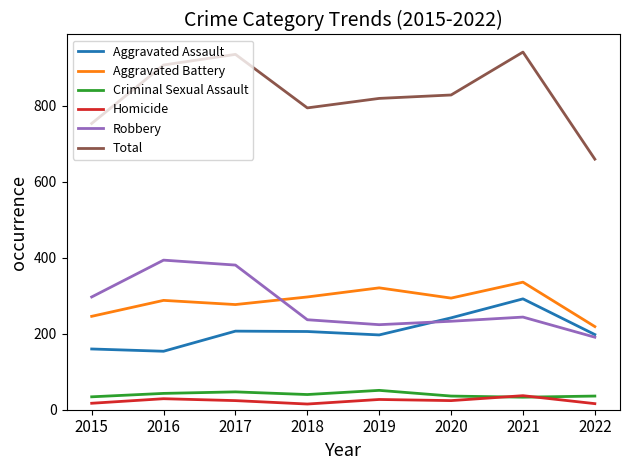

How many lines are shown in the chart?

6